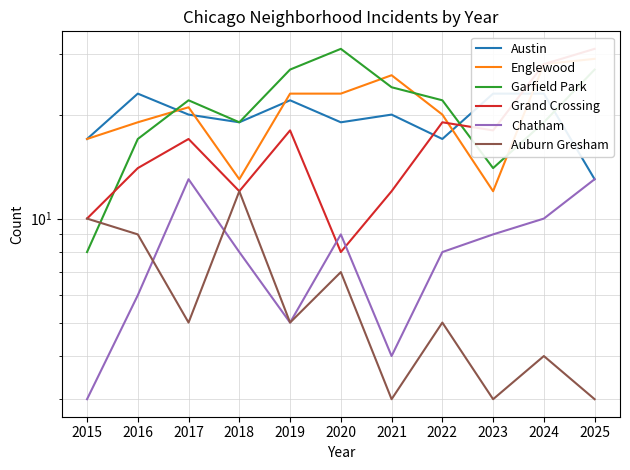

Is the value of Auburn Gresham at 2025 greater than the value of Englewood at 2015?

No